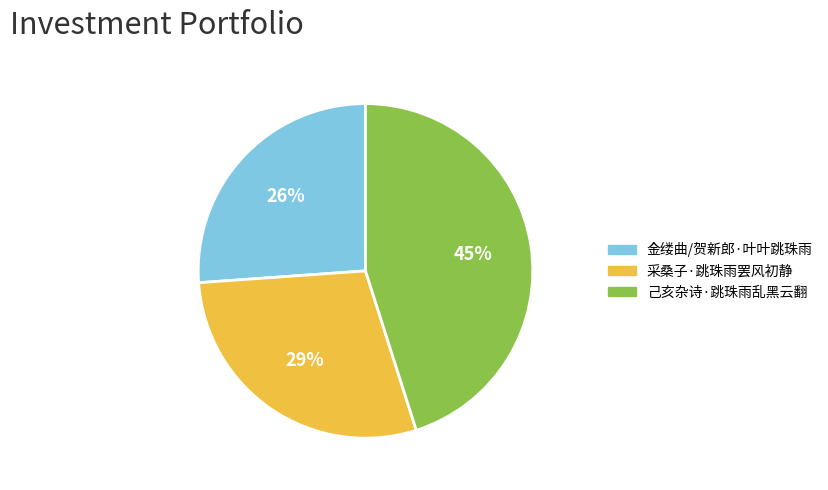

How many segments does this pie chart have?

3